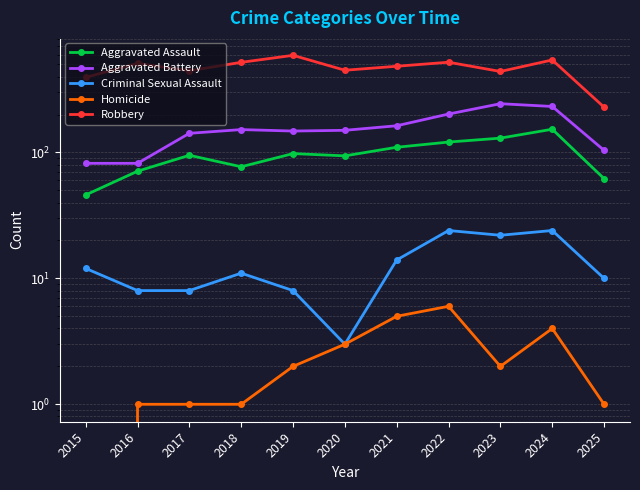

True or false: Aggravated Battery has more than 1 points higher than both neighbors.

True